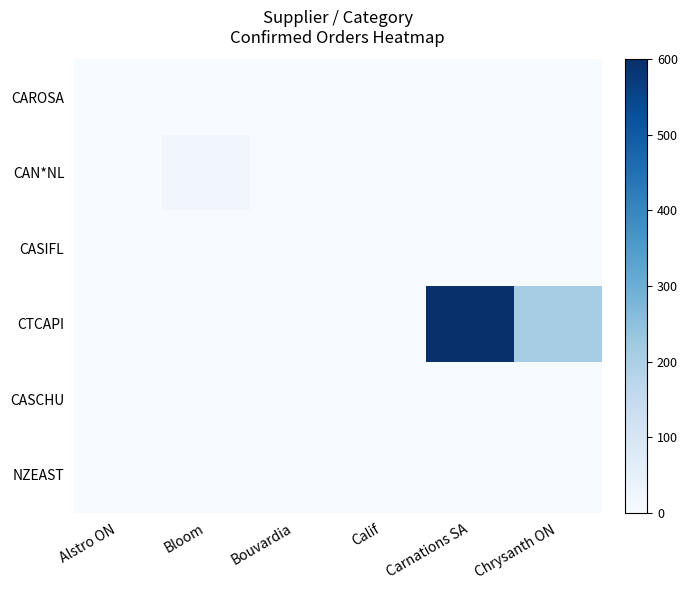

At which category is the sum across all series the highest?

Carnations SA